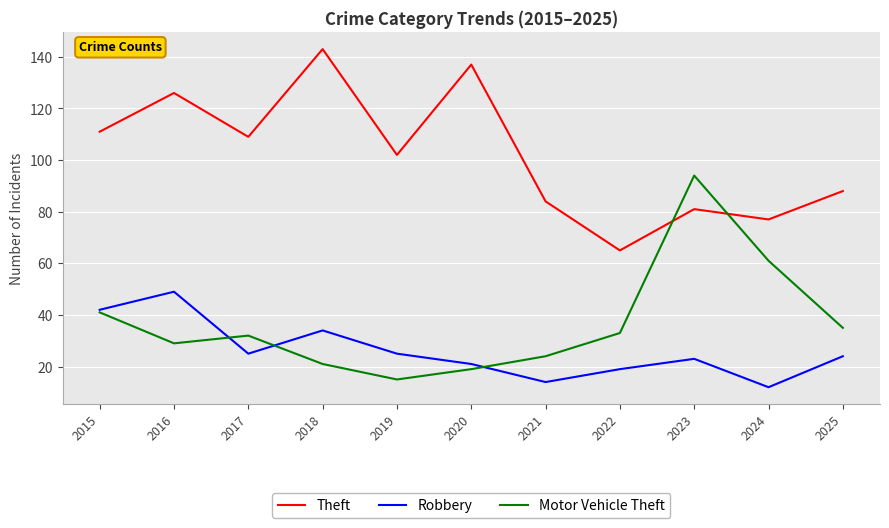

Rank the series at 2017 from lowest to highest value.

Robbery, Motor Vehicle Theft, Theft